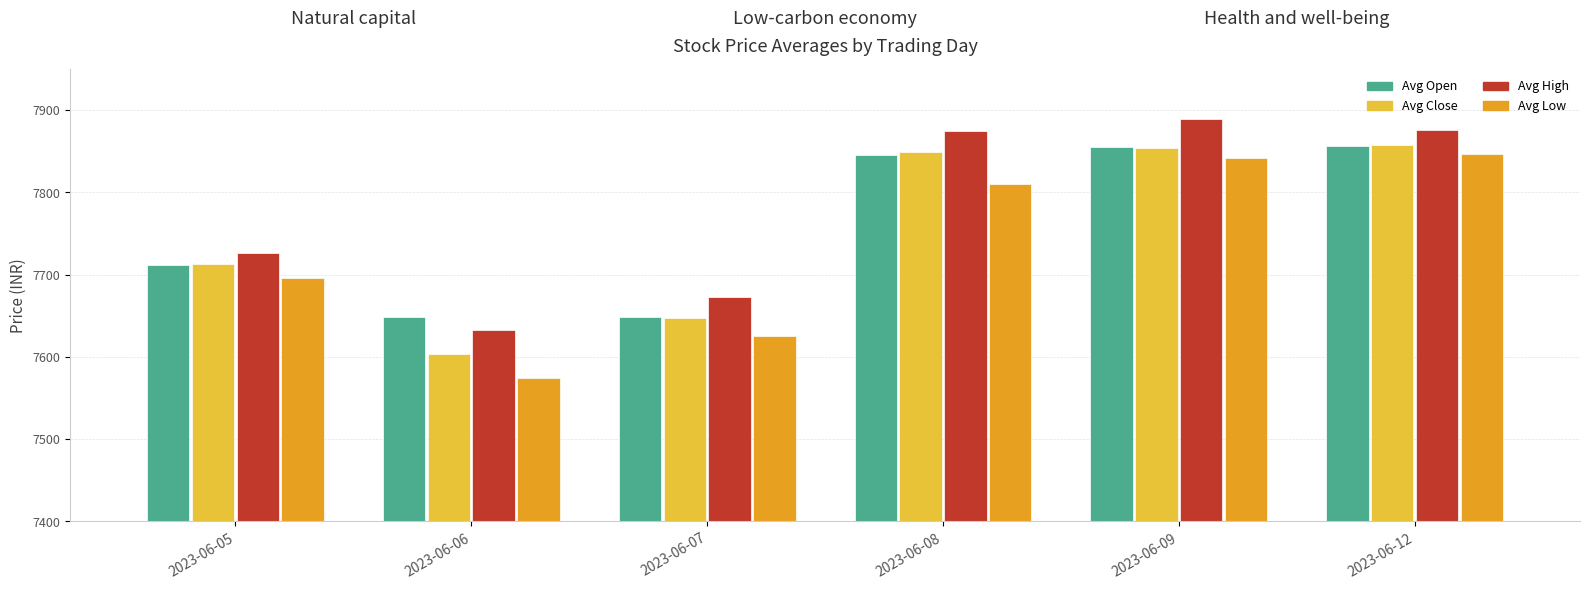

Is it true that Avg Close equals 11753.6 at 2023-06-07?

False